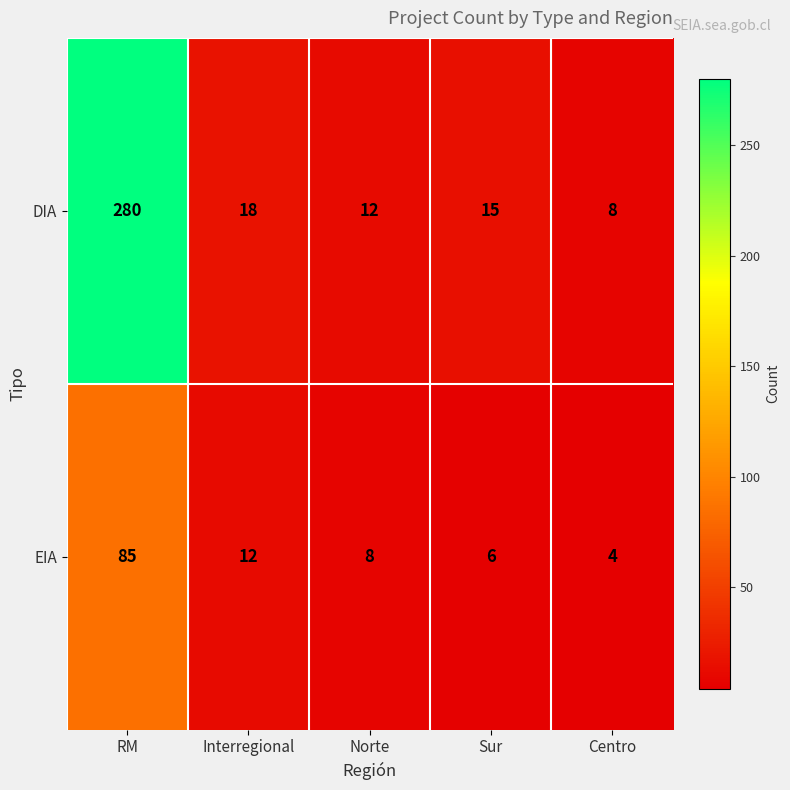

The value of DIA at Sur is 26. True or false?

False